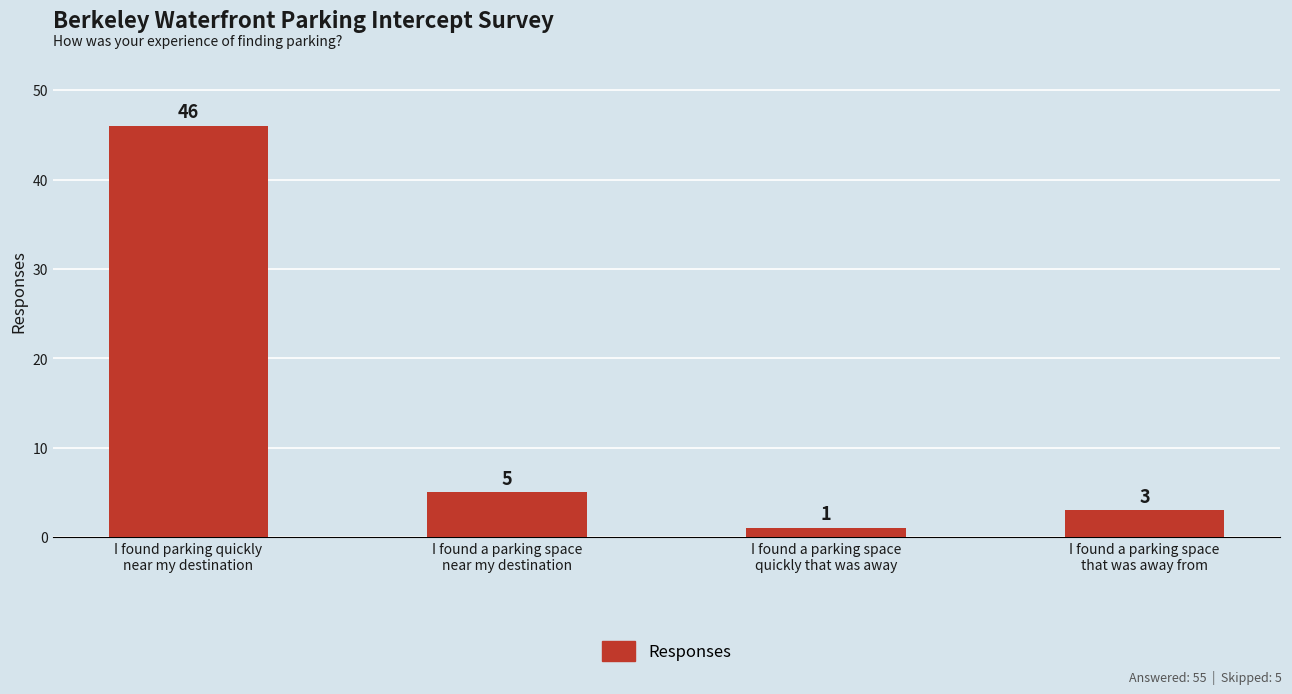

Are the bars grouped side by side (vs. stacked)?

No